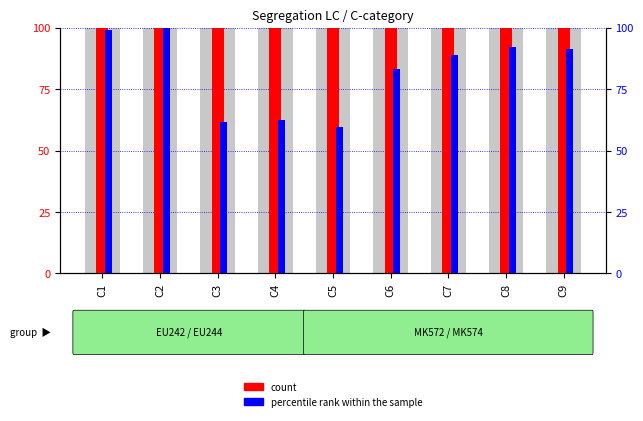

What is the total value across all series at C6?

183.4